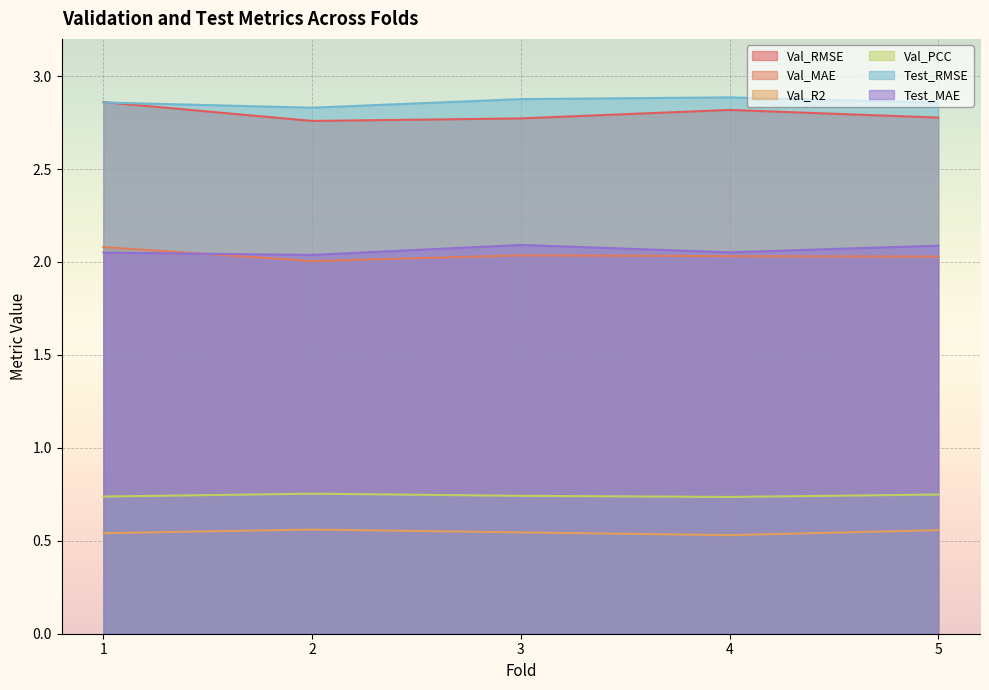

Where is the first local minimum for Test_MAE?

2